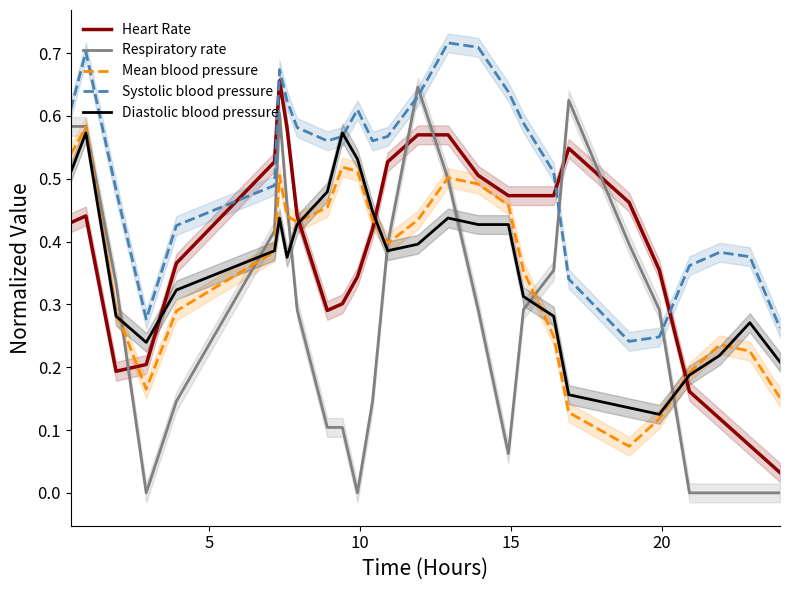

True or false: Systolic blood pressure and Mean blood pressure intersect in this chart.

False